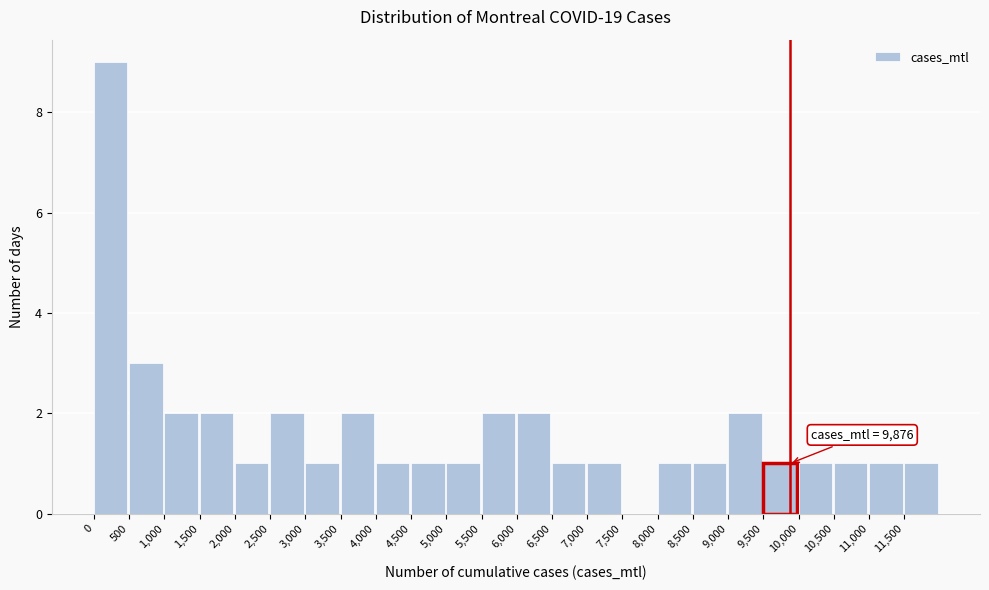

Over which range of the x-axis is the bar tallest?

0 to 500